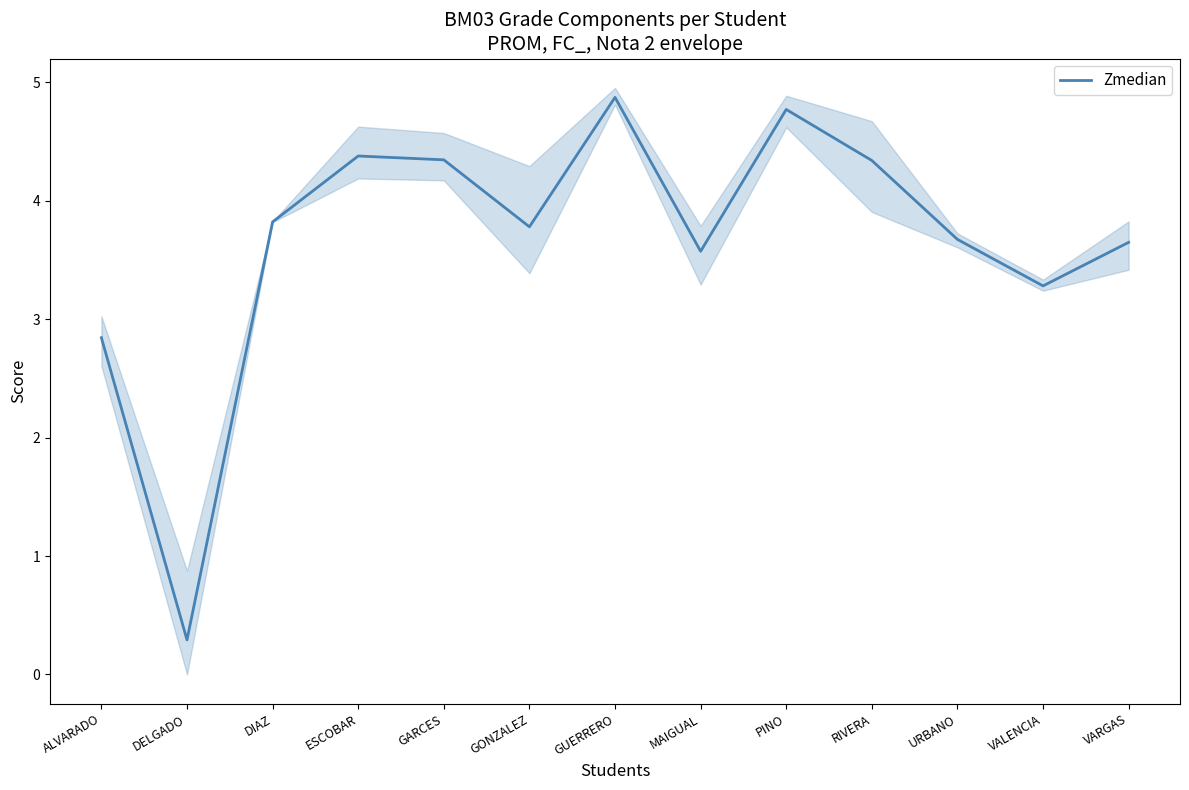

How many data points are above 3?

11